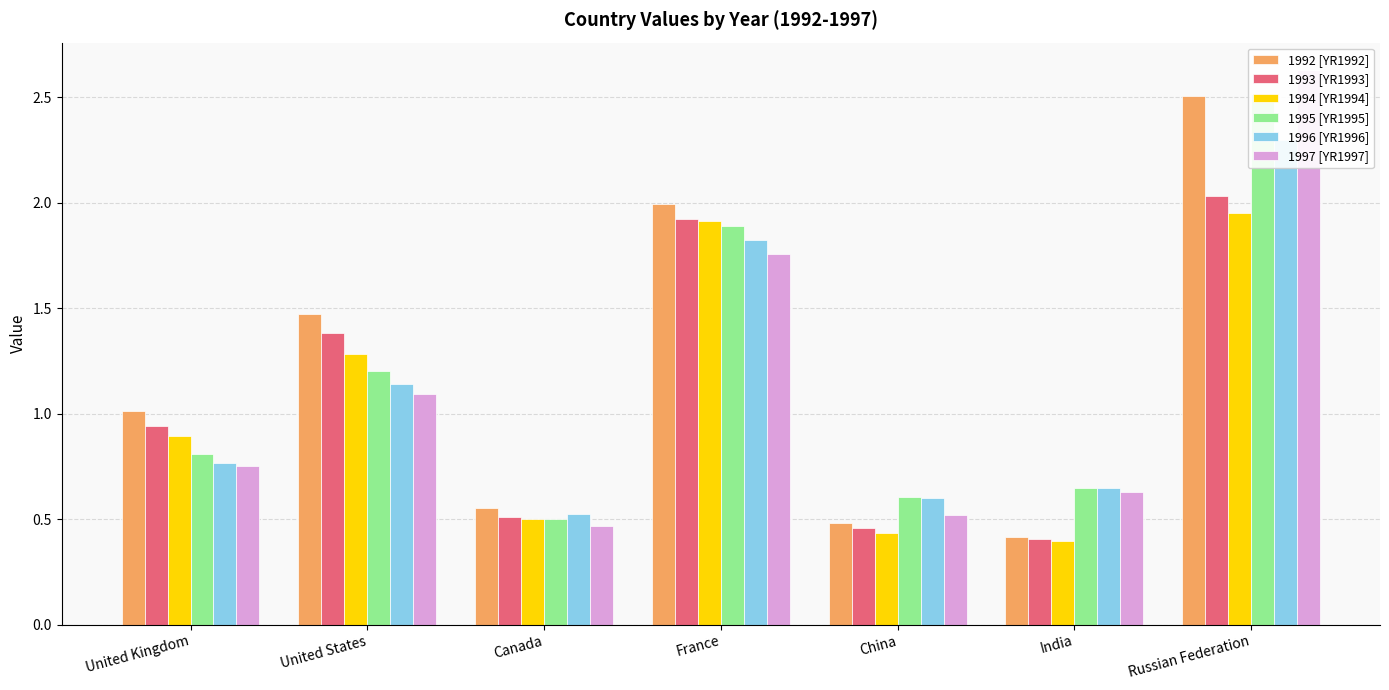

What is the label of the 6th bar from the left?

India